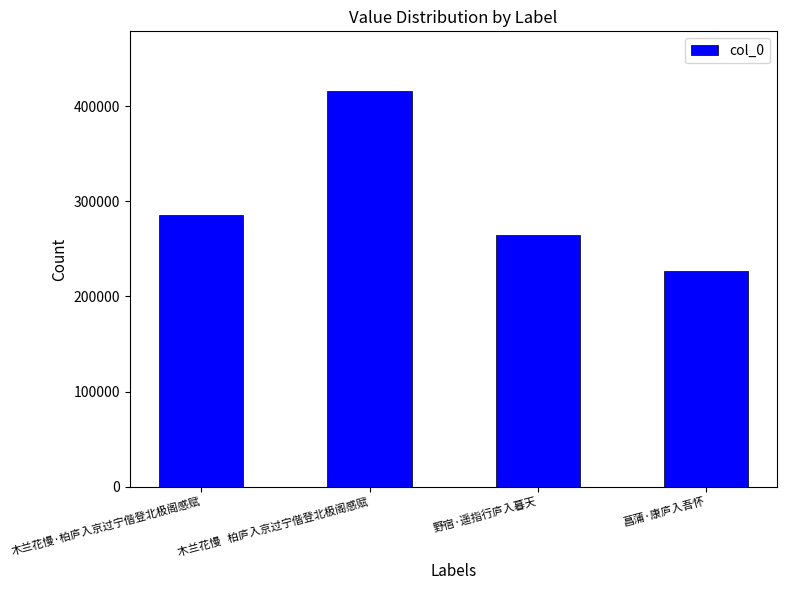

How many bars are there in total?

4